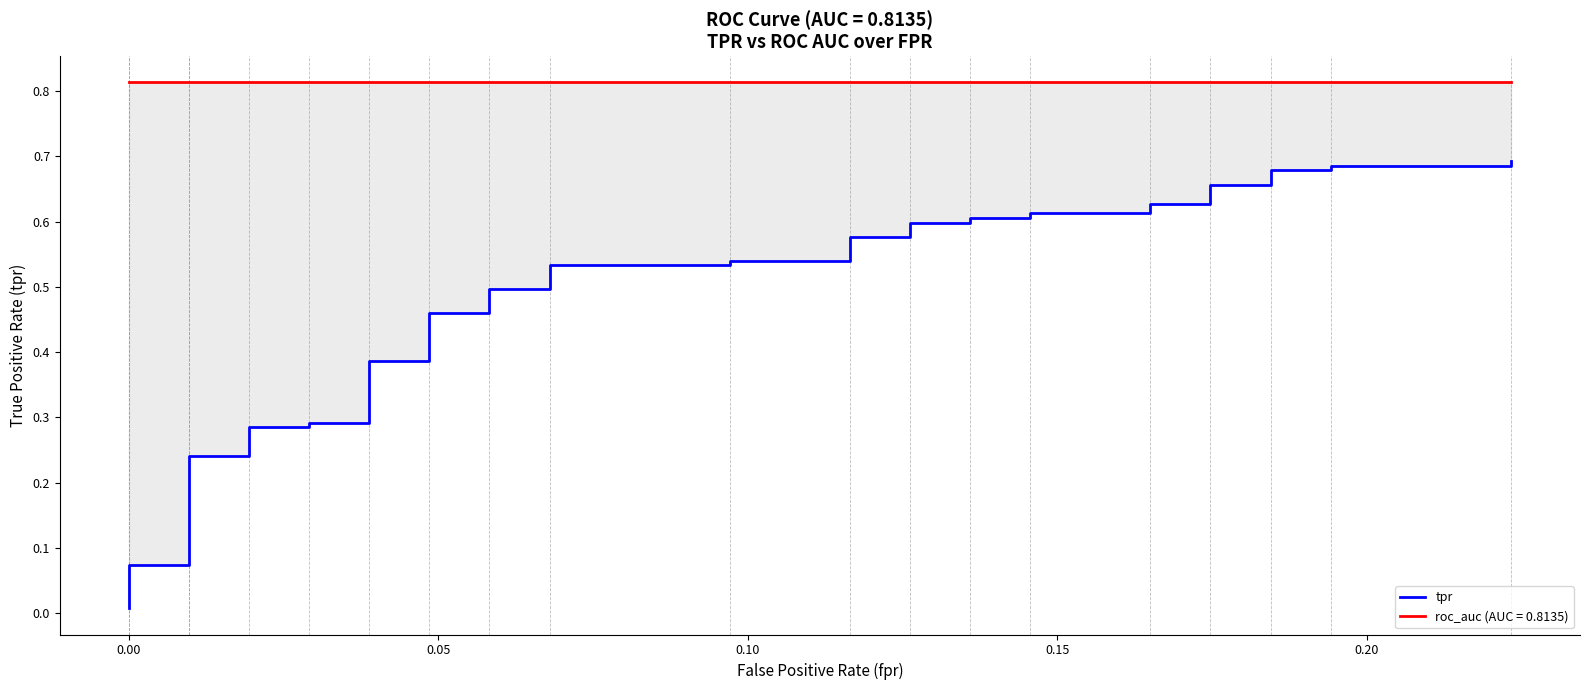

Is this an area chart (filled region under the line)?

No